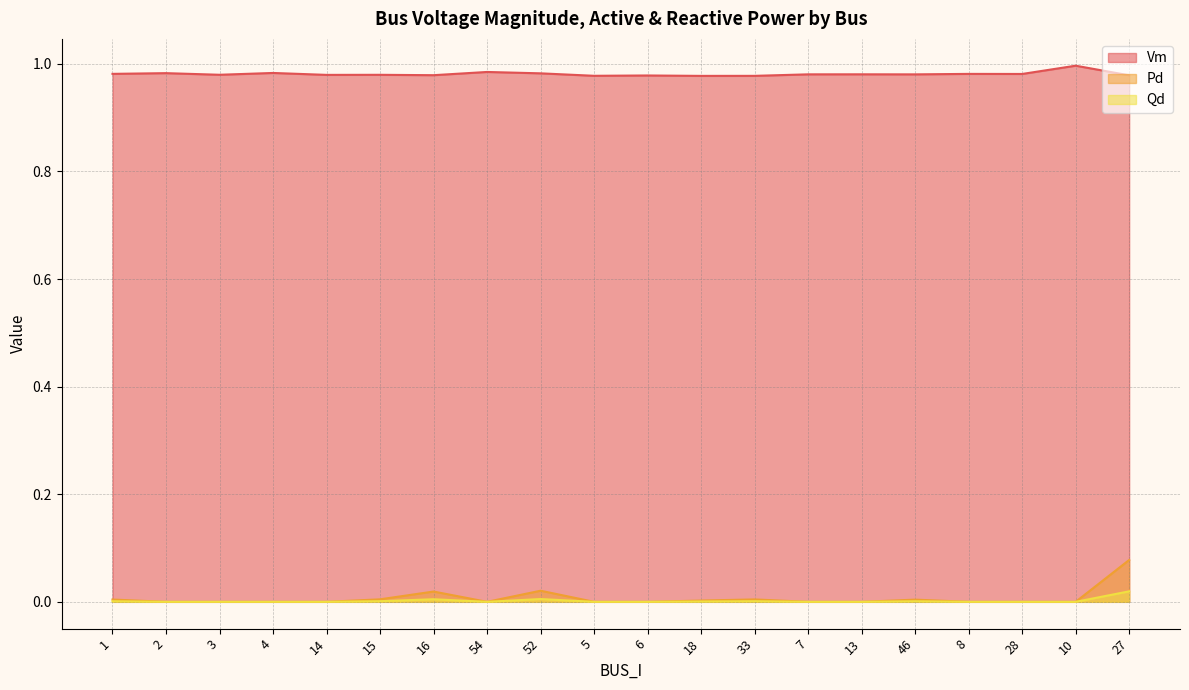

Where is Pd nearest to the value 0?

2